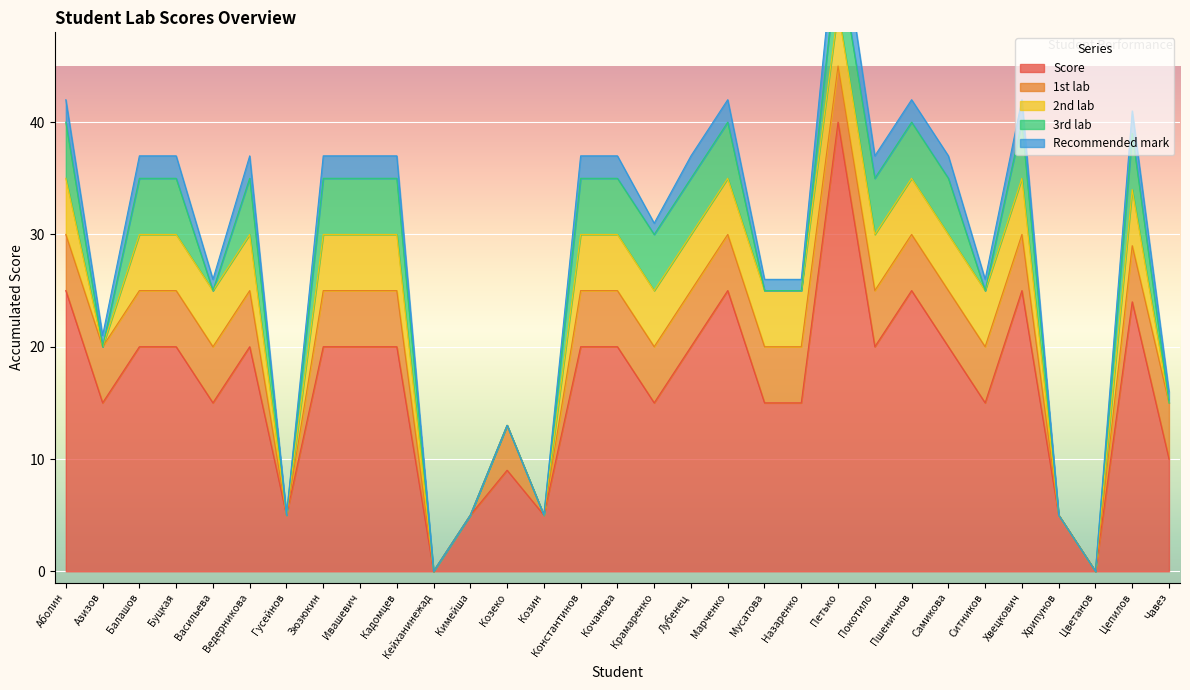

What is the sum of all 1st lab values?

124